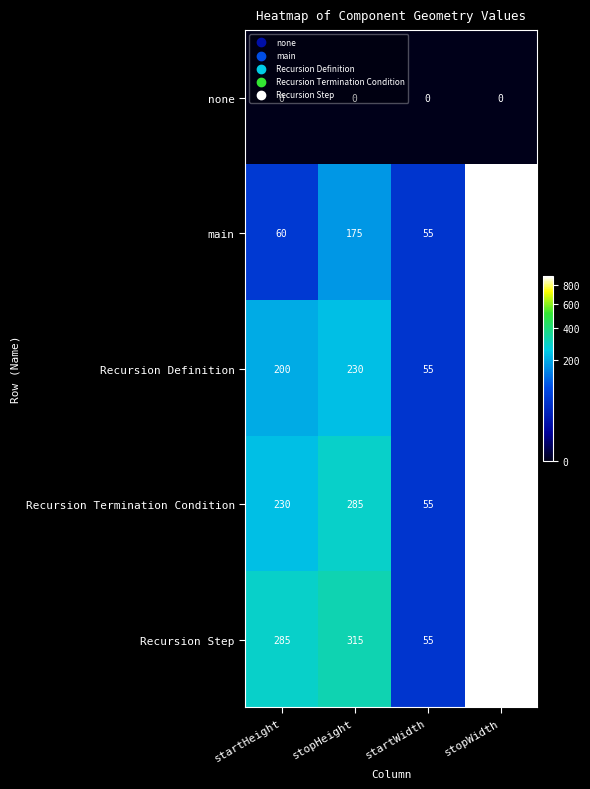

At stopHeight, list the series in order from largest to smallest.

Recursion Step, Recursion Termination Condition, Recursion Definition, main, none